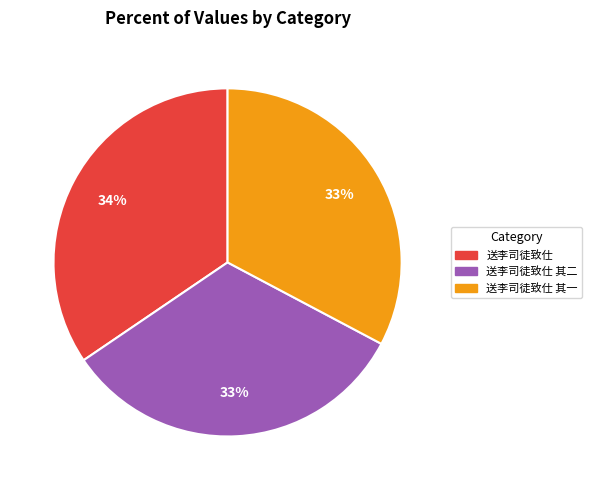

Is there any slice that represents more than half of the pie?

No